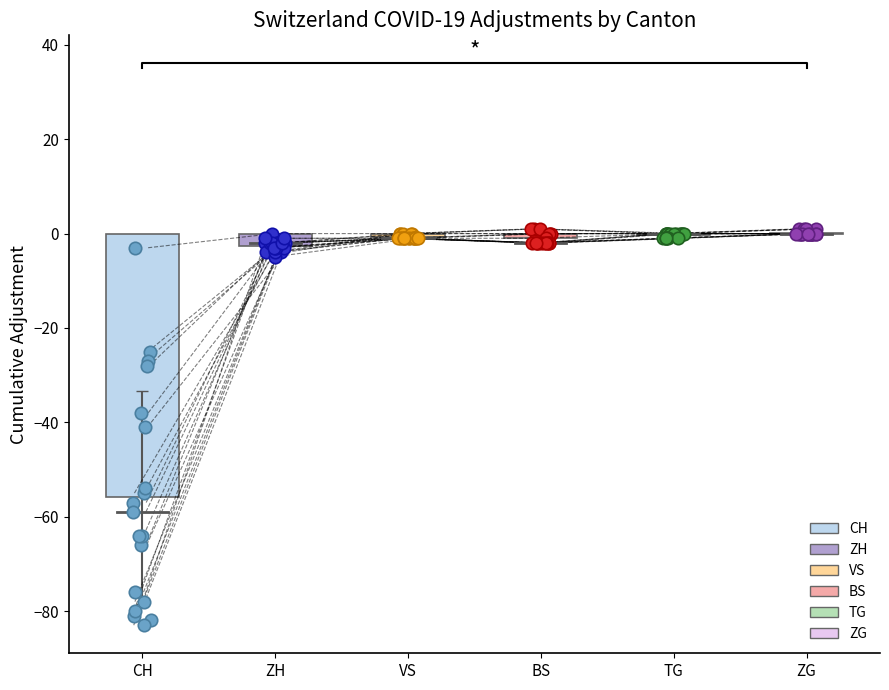

Which series contains the lowest Y value?

CH